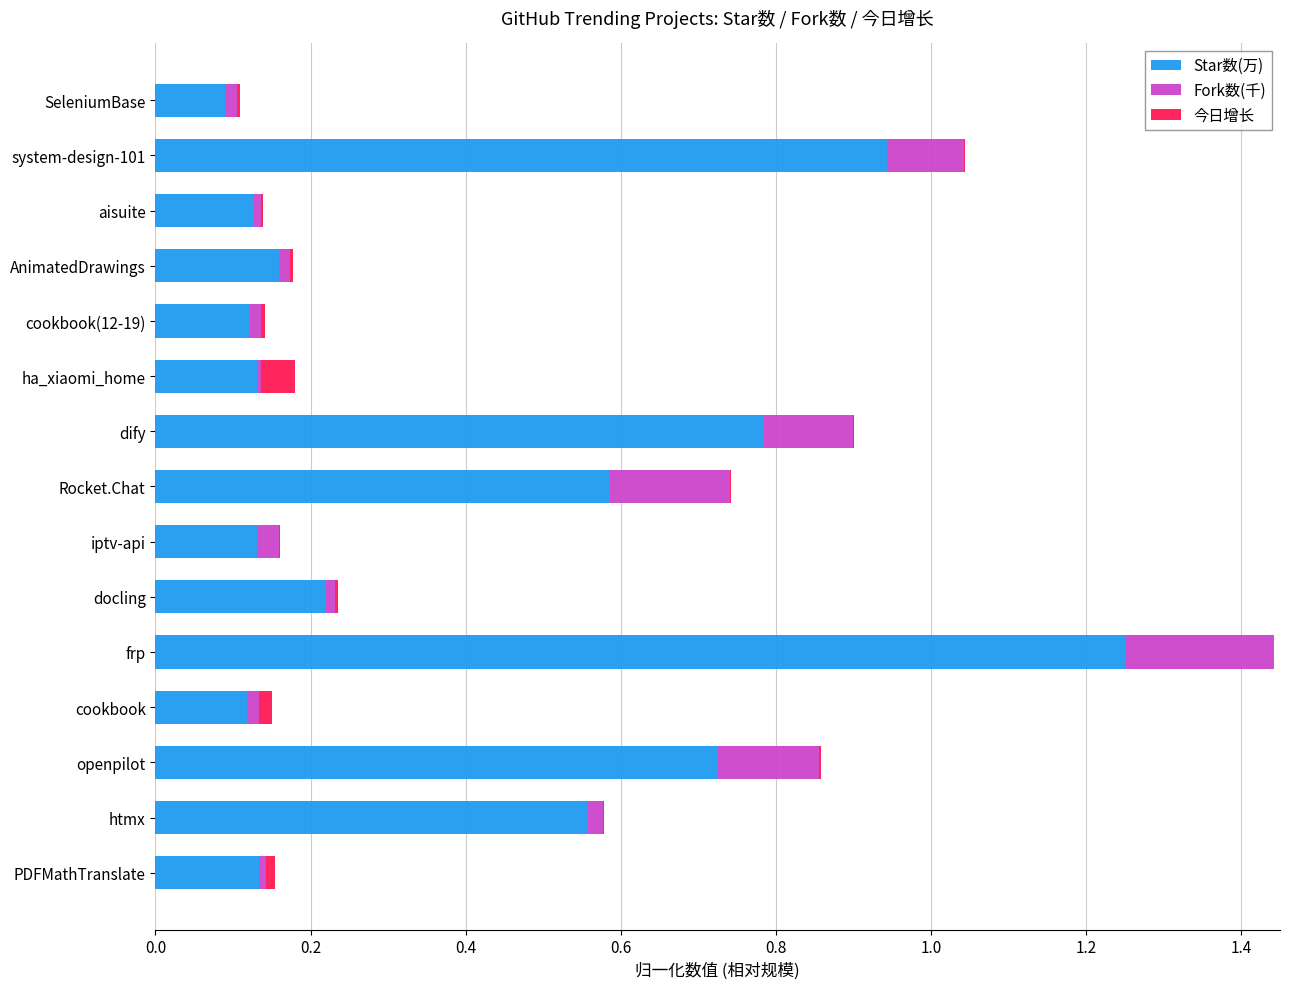

Is it true that Star数(万) equals 0.2 at cookbook(12-19)?

False